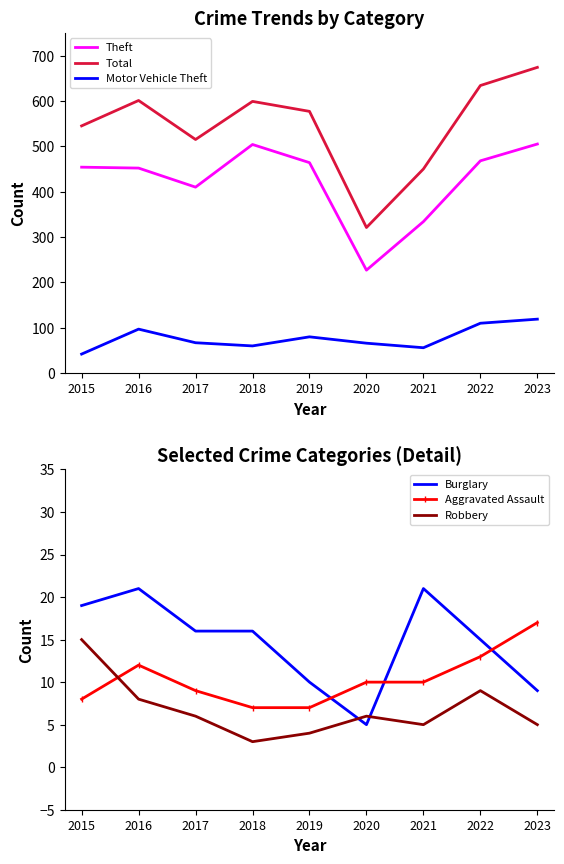

At how many categories does at least one series exceed 272?

9